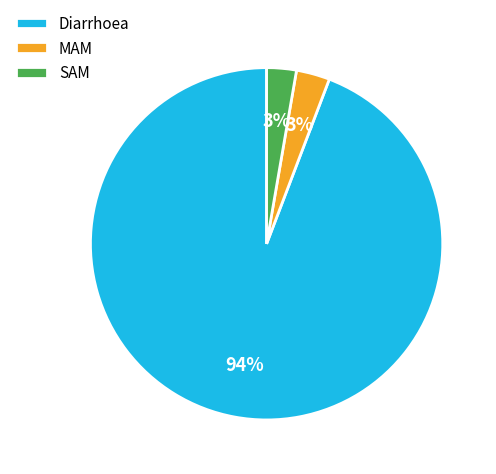

Which slice is the largest?

Diarrhoea